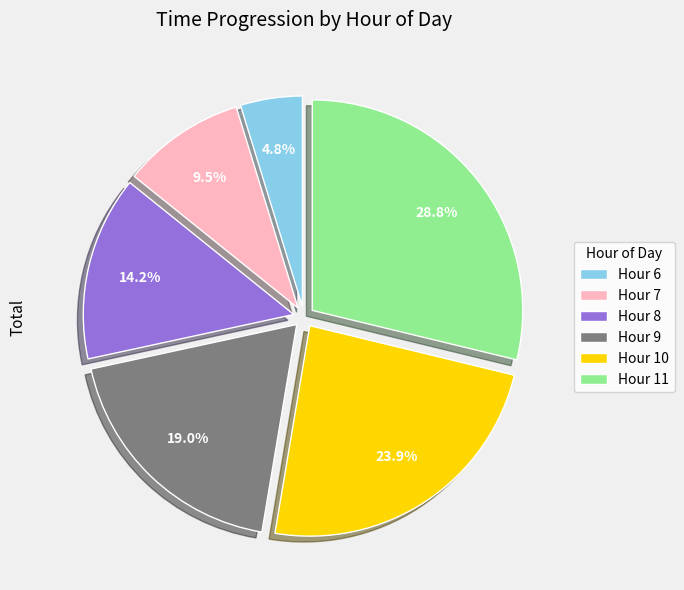

Is there any slice that represents more than half of the pie?

No